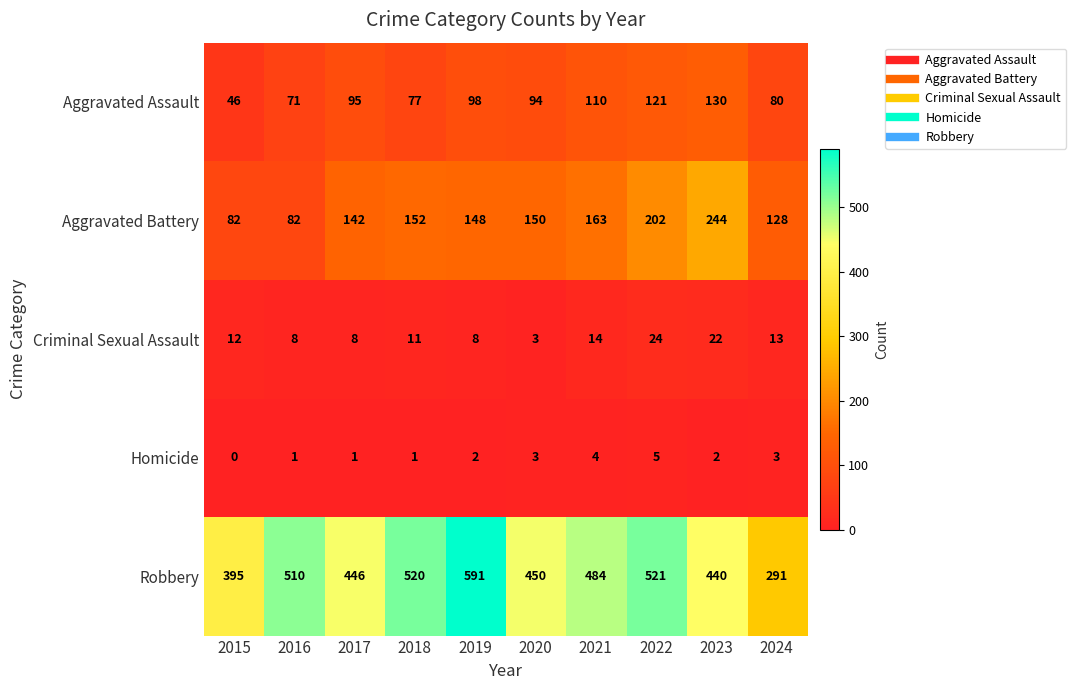

How many values in the Aggravated Assault series are below 95?

5